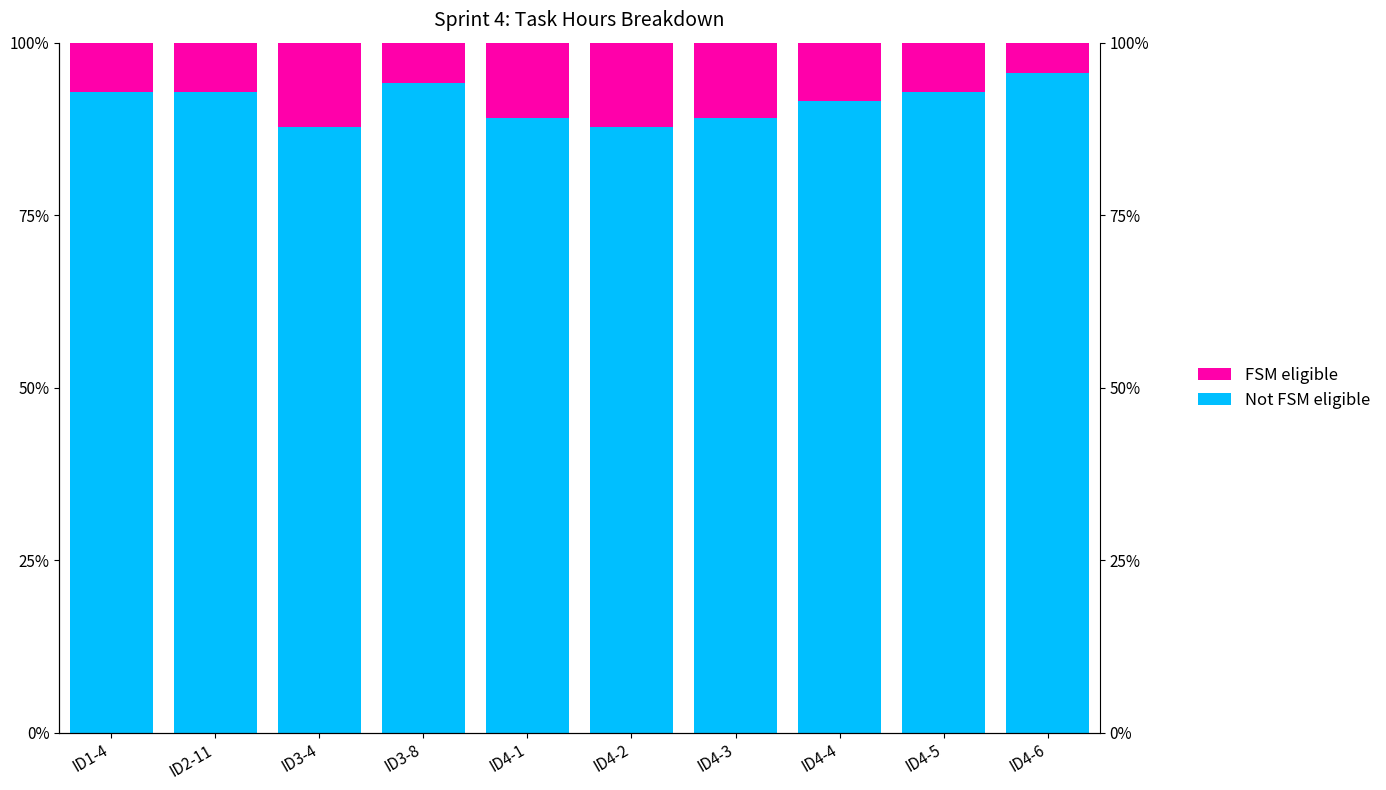

Which series has the largest range (max minus min)?

Not FSM eligible